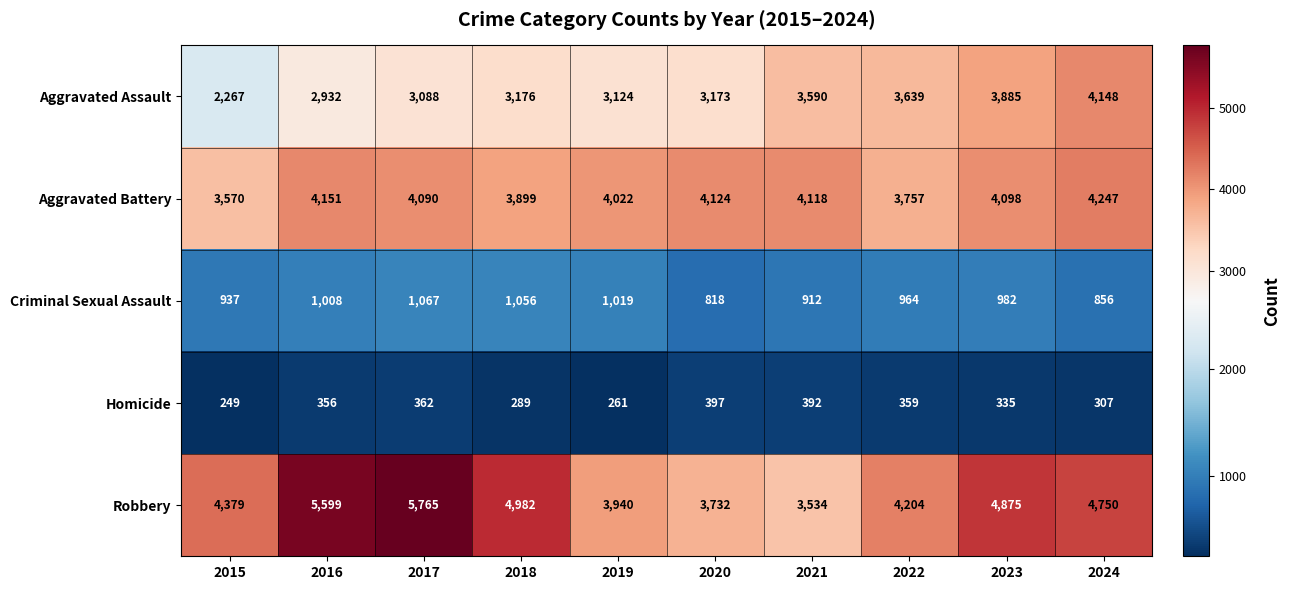

At which label is Robbery closest to 4649?

2024